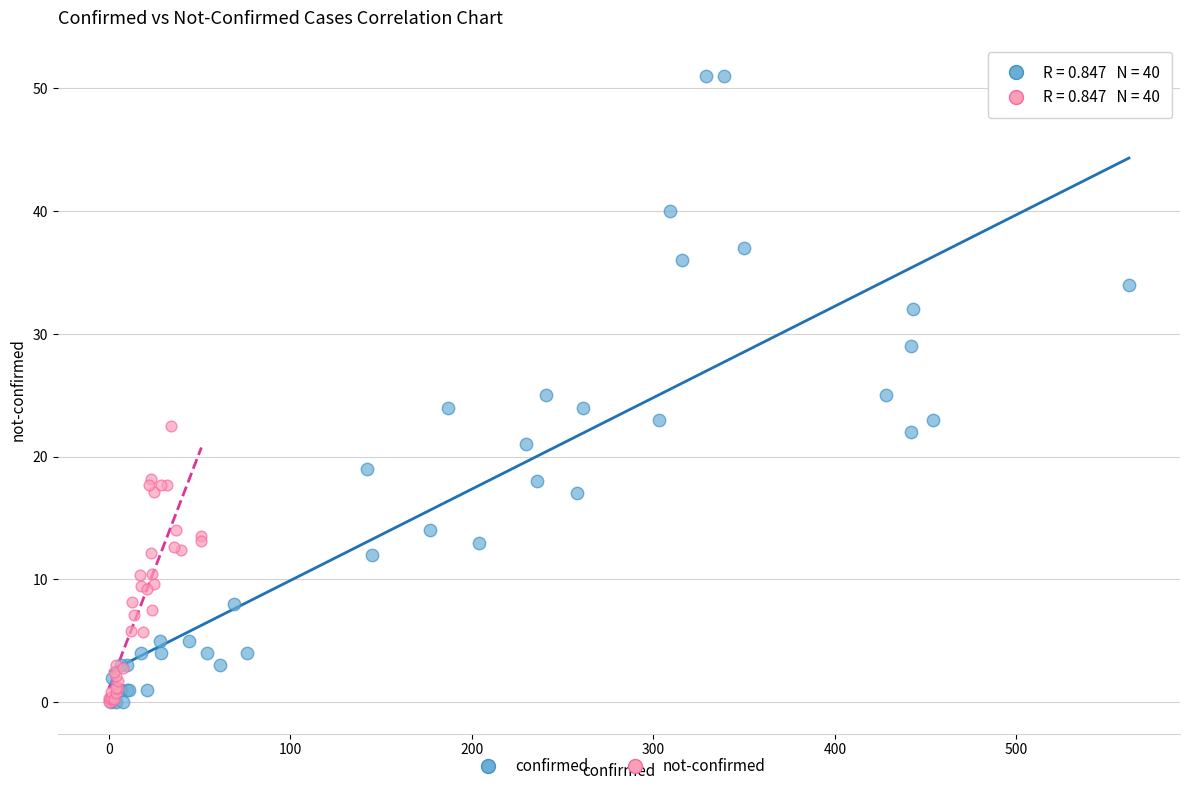

Which series has the widest spread of Y values?

confirmed